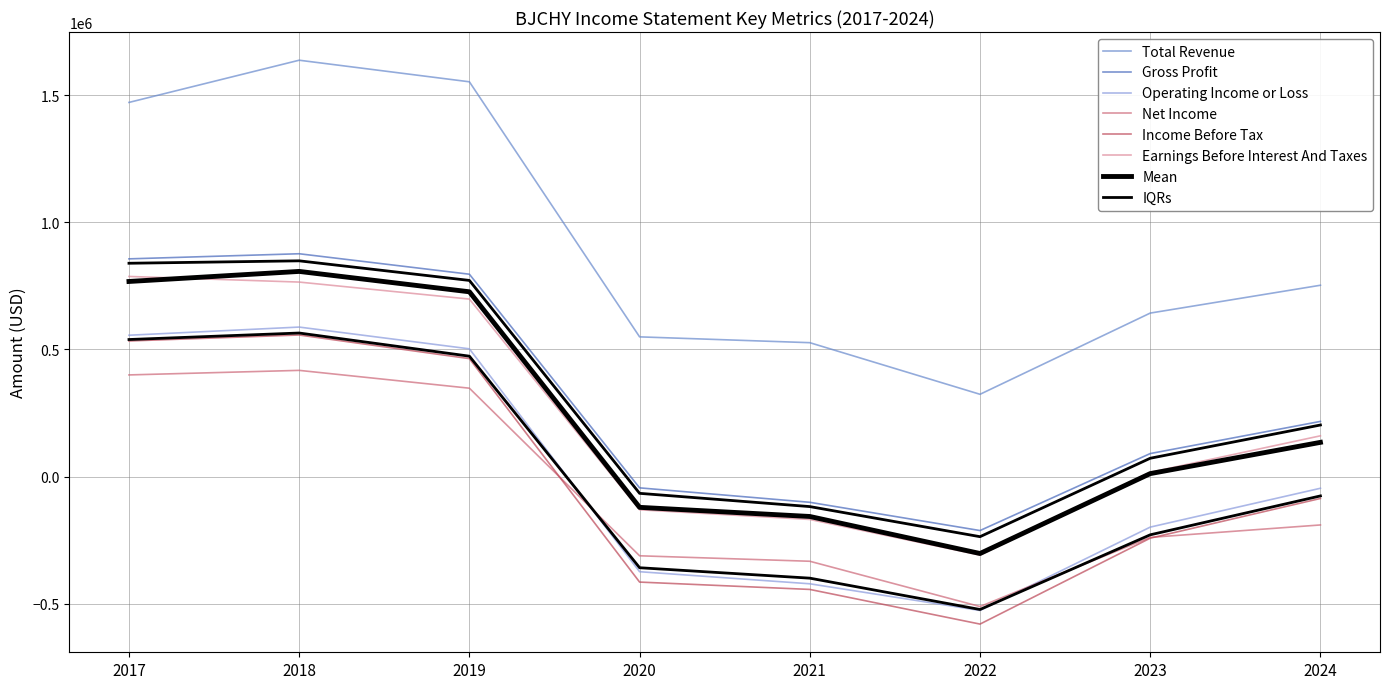

True or false: Gross Profit and Earnings Before Interest And Taxes intersect in this chart.

False